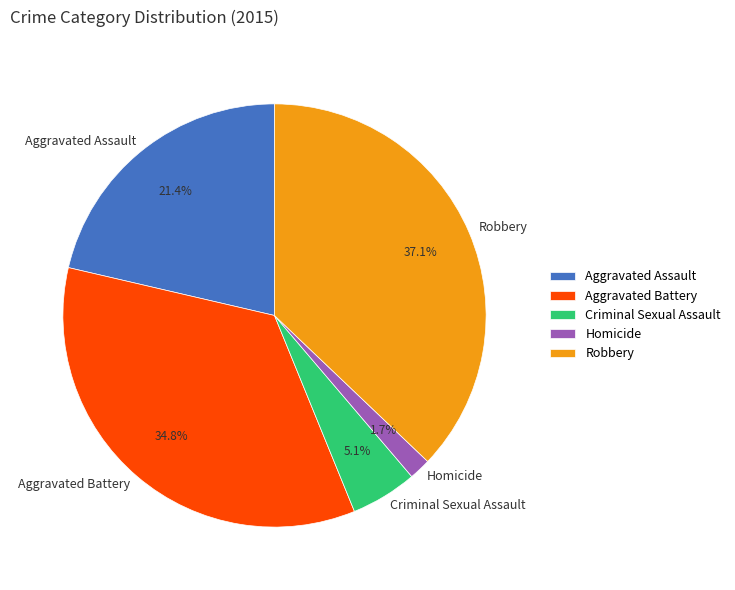

Does any single category account for the majority?

No